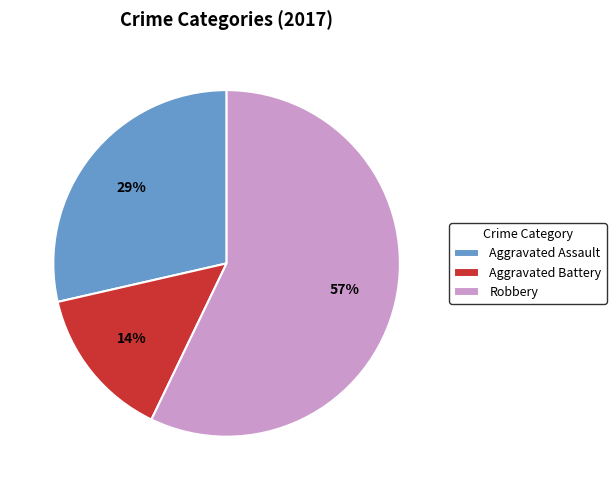

To the nearest percent, what percentage of the pie is Robbery?

57%